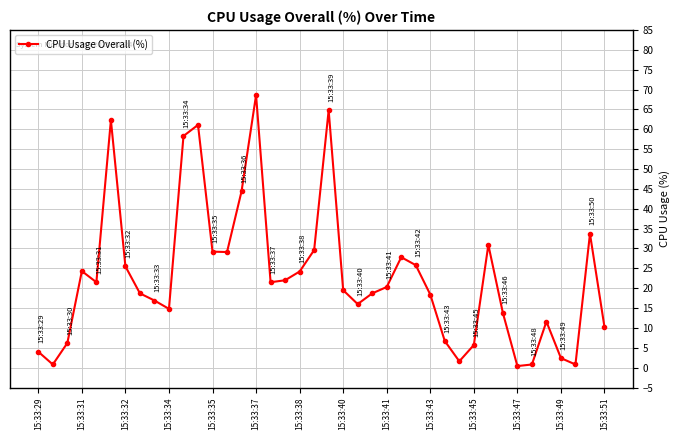

How many series are shown in this chart?

1